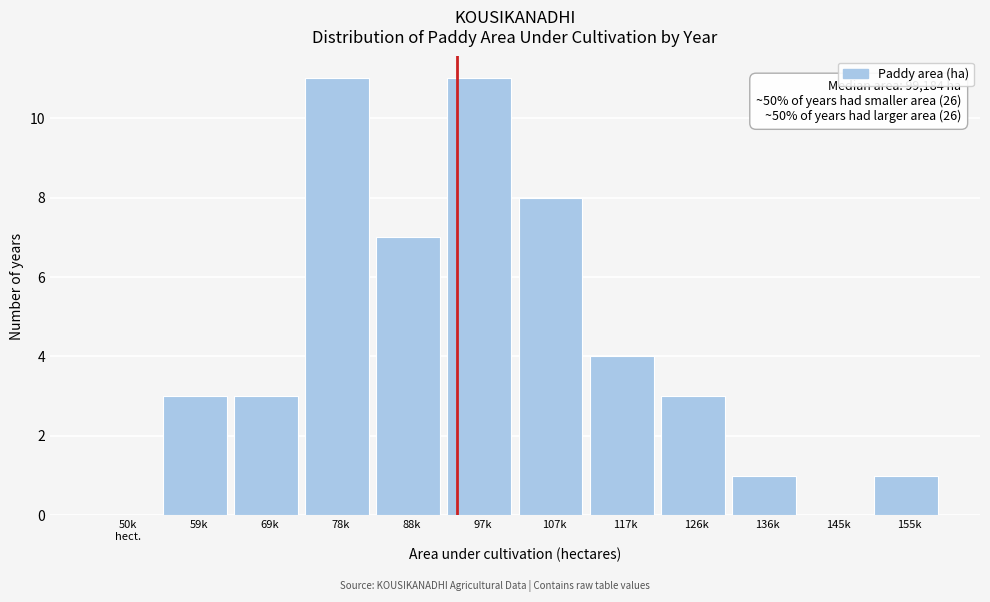

What is the maximum value shown in the chart?

11